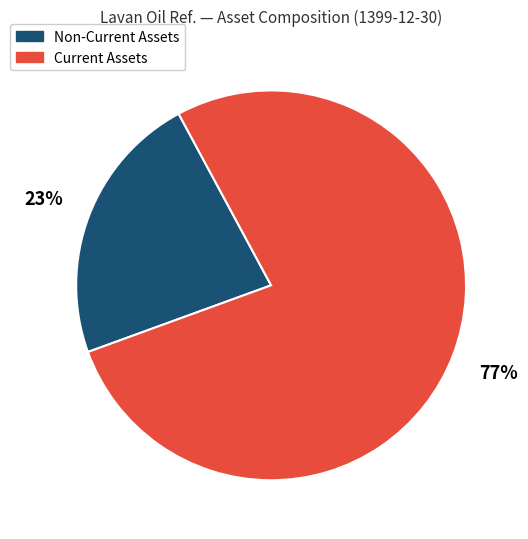

Is the sum of Current Assets and Non-Current Assets greater than half?

Yes